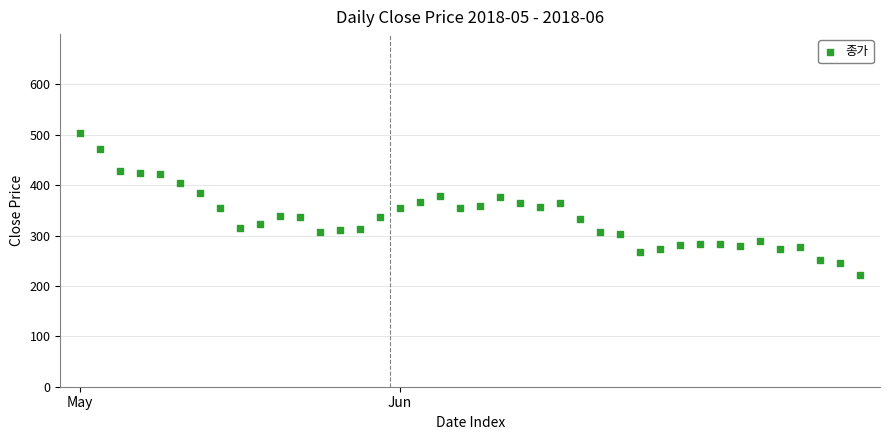

What is the range of Y values (max minus min)?

282